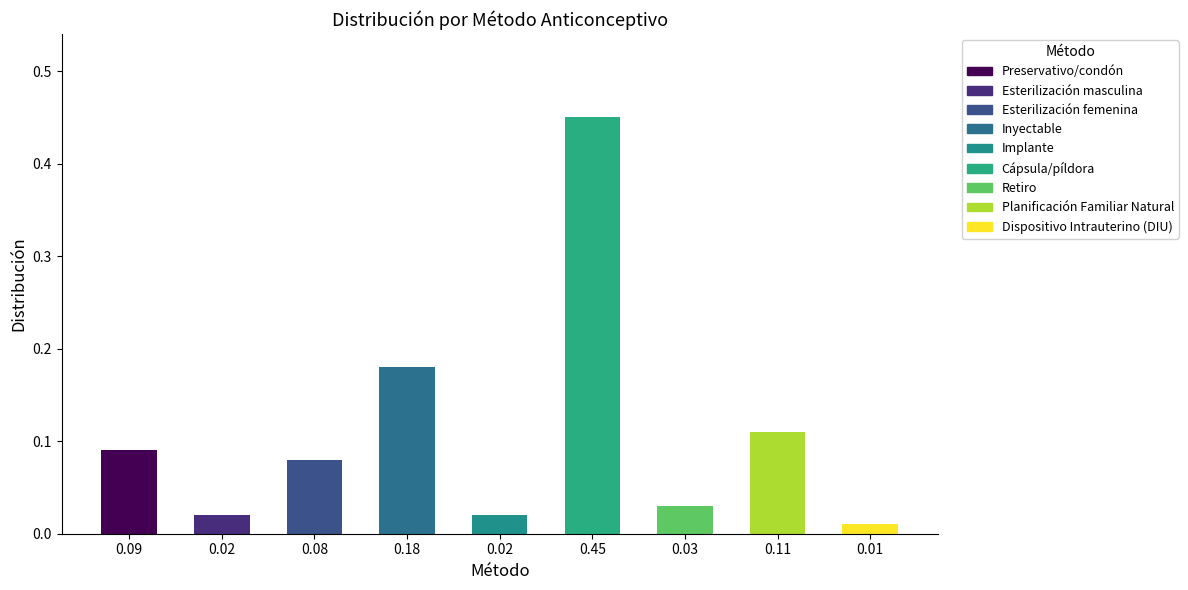

The chart shows a value of 0.0 at Retiro. True or false?

True